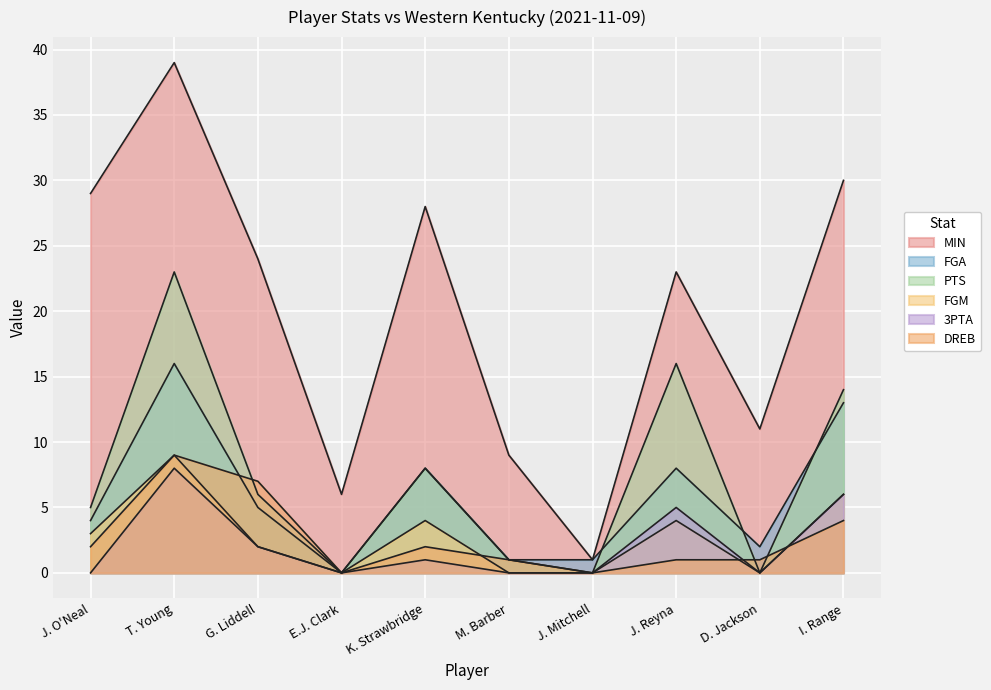

What is the average value of the 3PTA series?

2